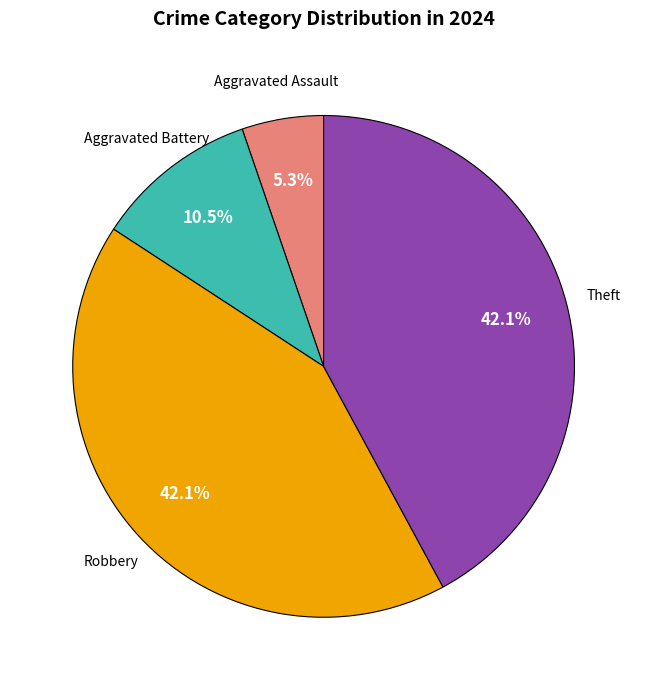

How much of the chart is everything except Robbery?

57.9%